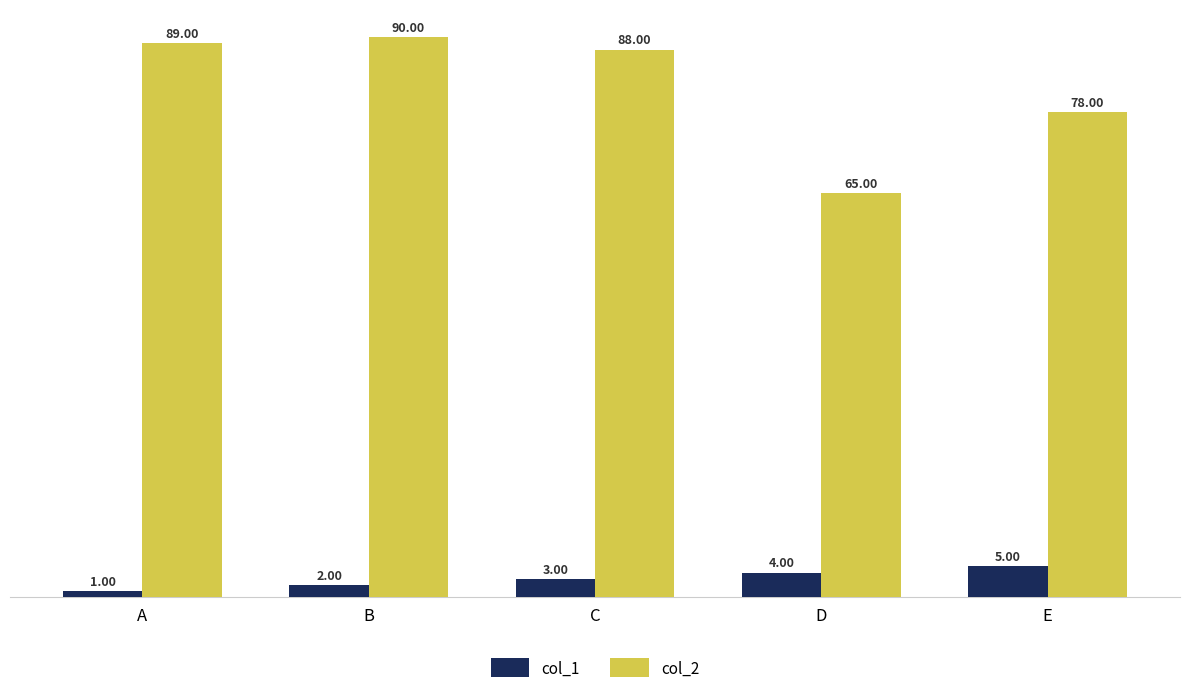

What is the value of the col_1 bar at the 5th from the left?

5